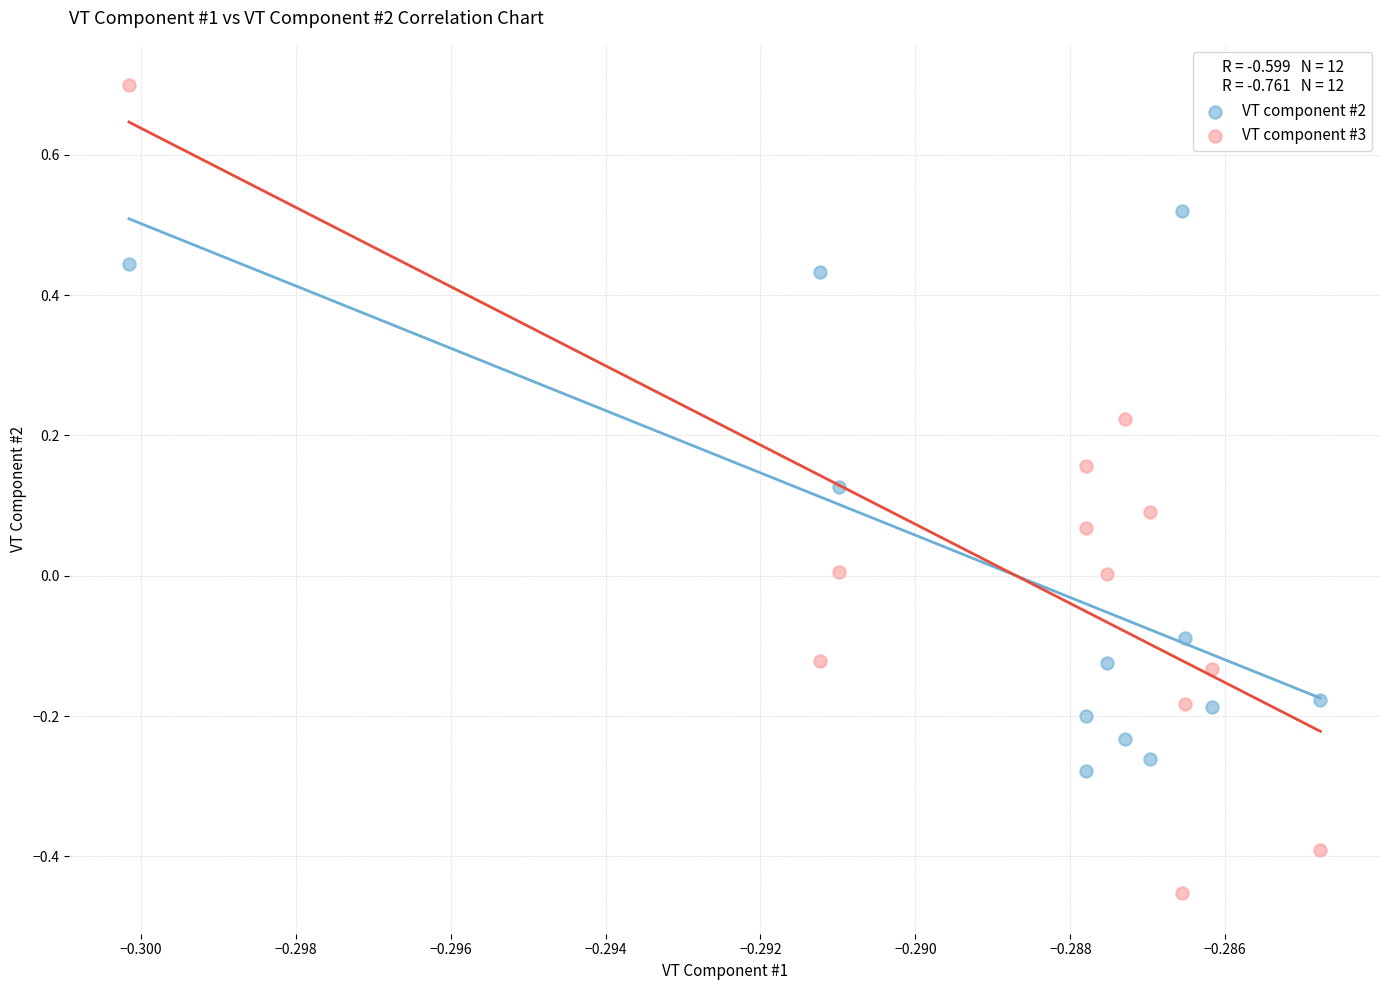

Across all data points, what is the range of Y values (max minus min)?

1.2